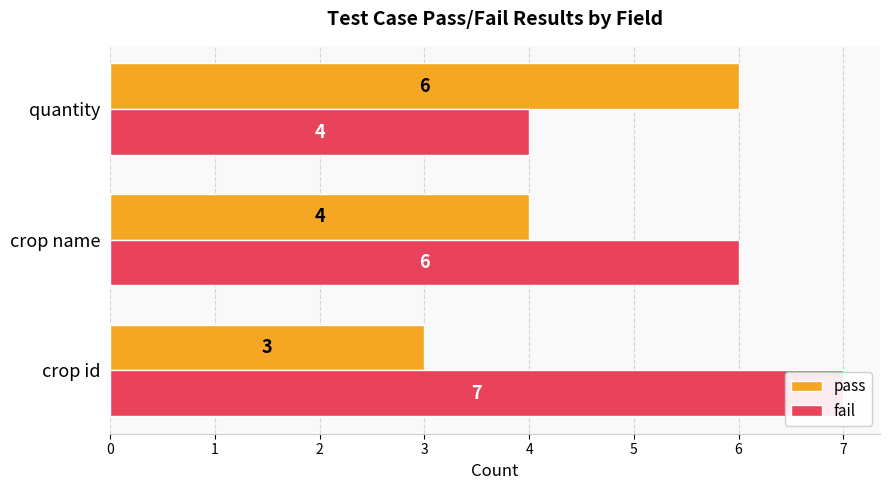

Rank the series by their average value, from highest to lowest.

fail, pass